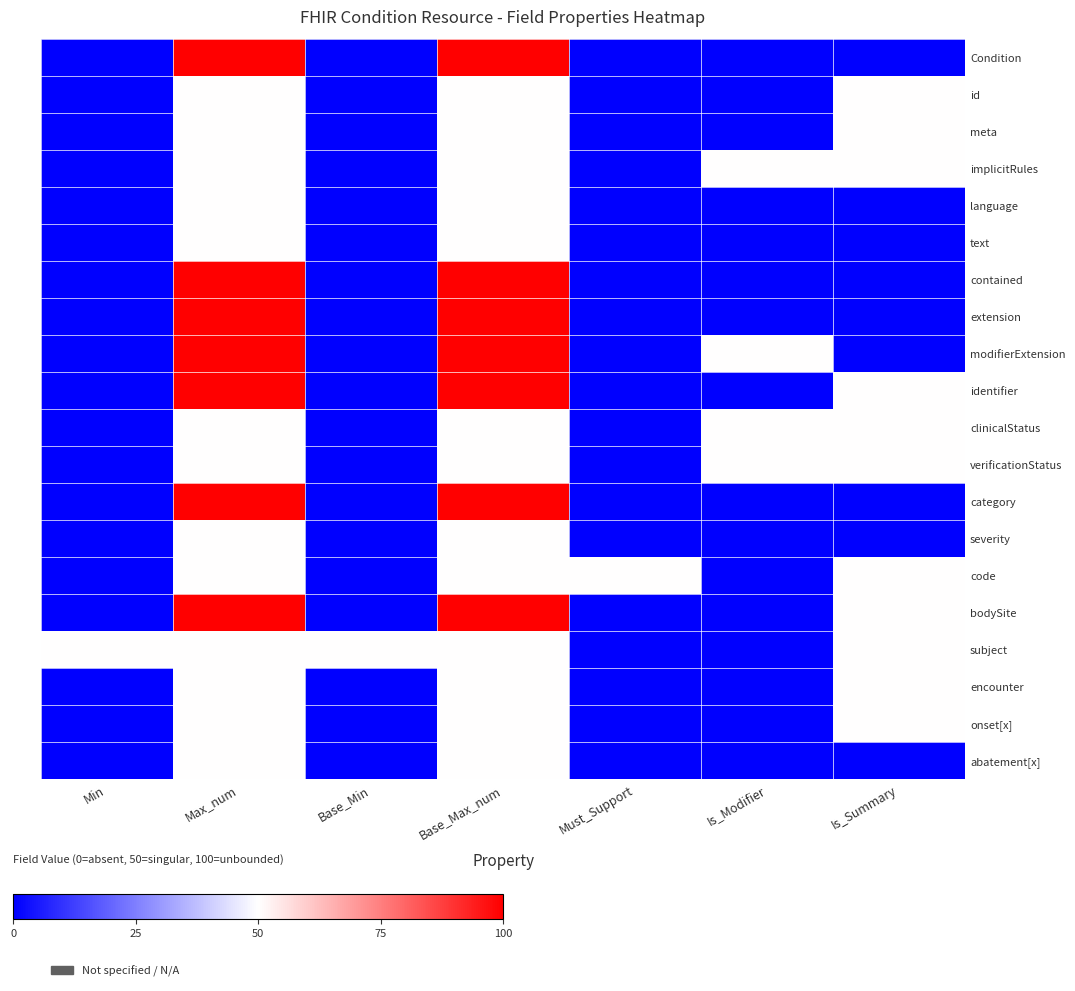

At how many categories does at least one series exceed 92?

2